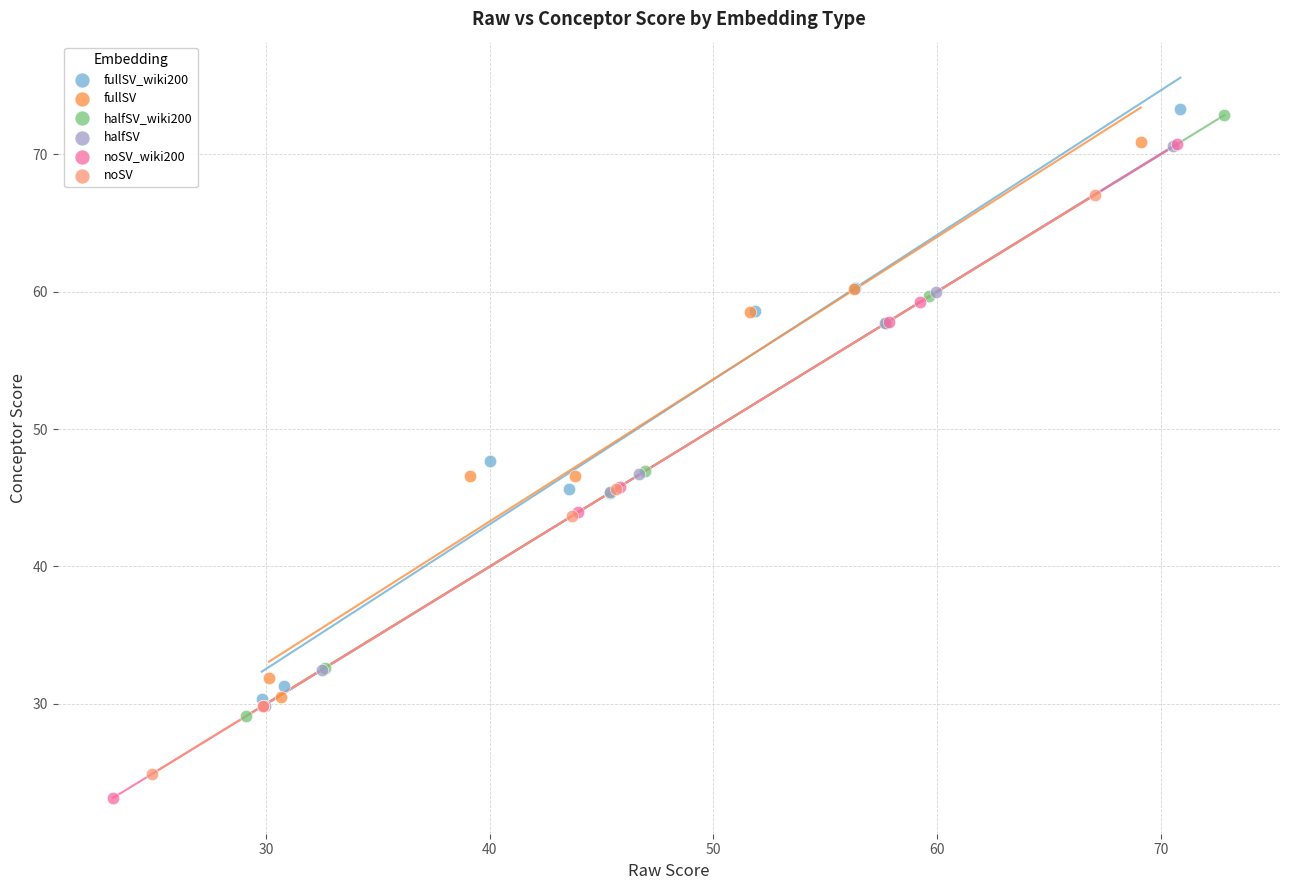

What are all the series names shown in the legend?

fullSV_wiki200, fullSV, halfSV_wiki200, halfSV, noSV_wiki200, noSV